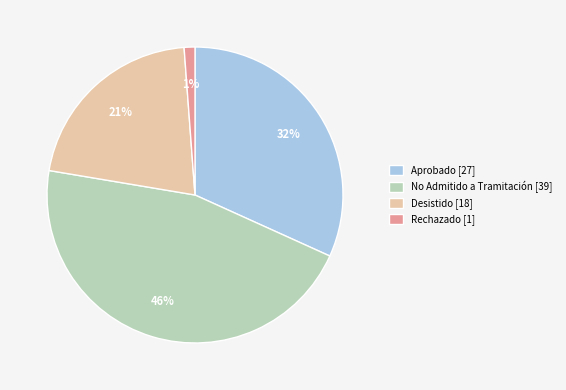

Which slice is the smallest?

Rechazado [1]